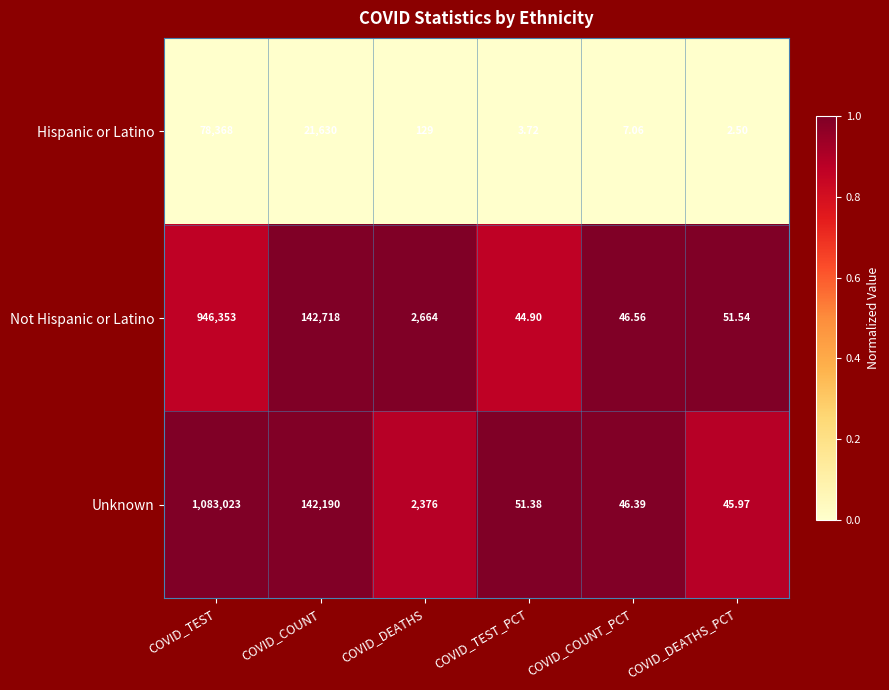

Which category has the lowest value in the Unknown series?

COVID_DEATHS_PCT